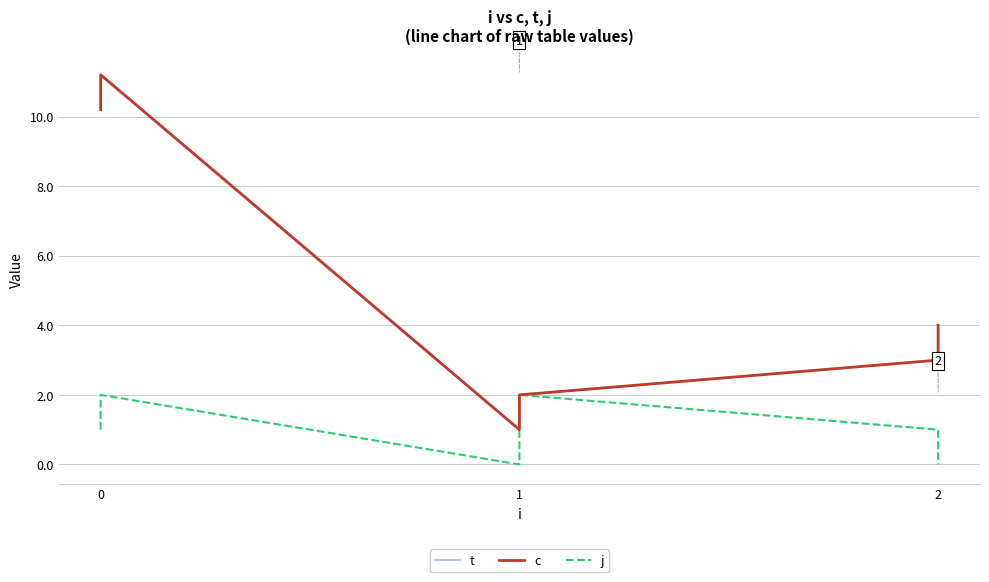

Which series has the widest spread of values?

t